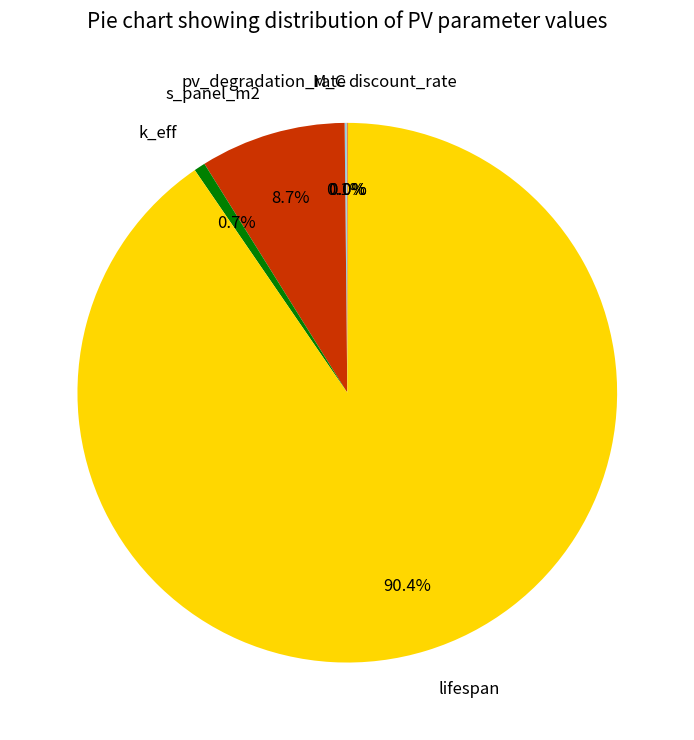

What portion of the pie excludes k_eff?

99.3%